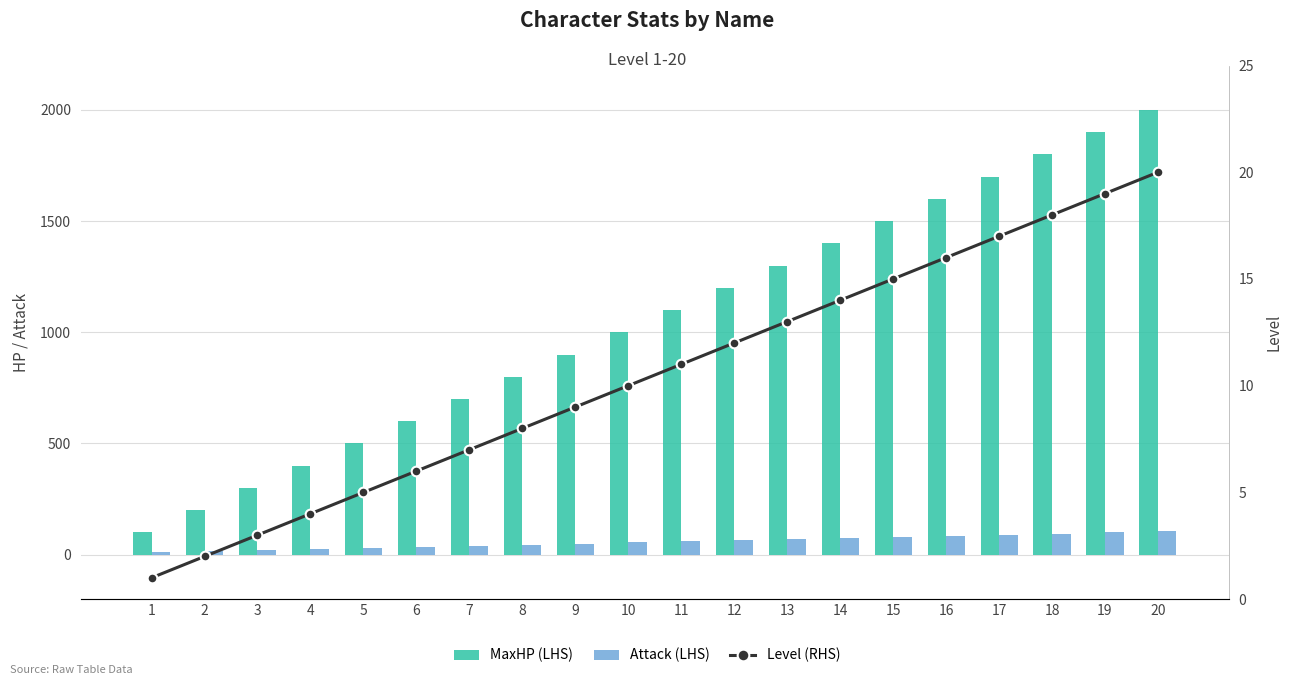

What is the difference between the highest and lowest values at 11?

1089